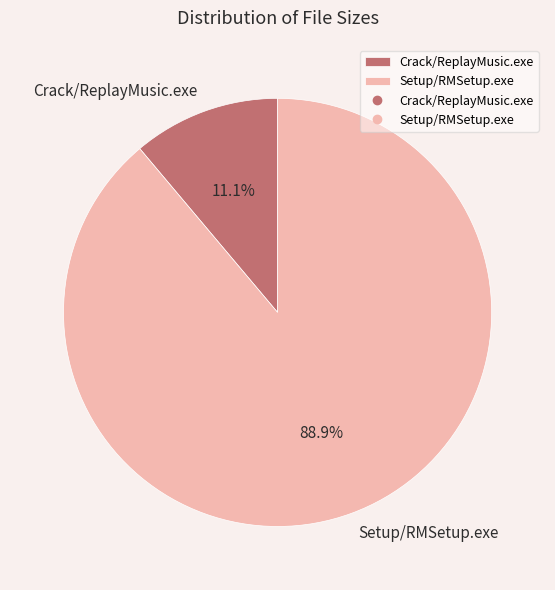

Does any single category account for the majority?

Yes